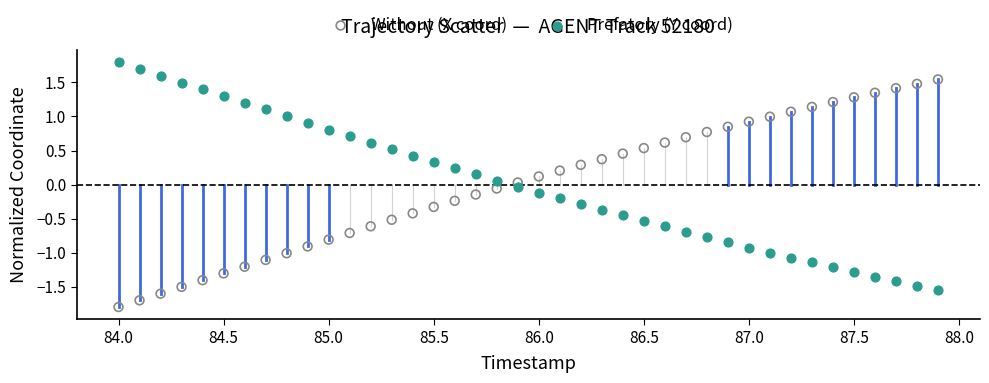

Across all data points, what is the range of X values (max minus min)?

3.9